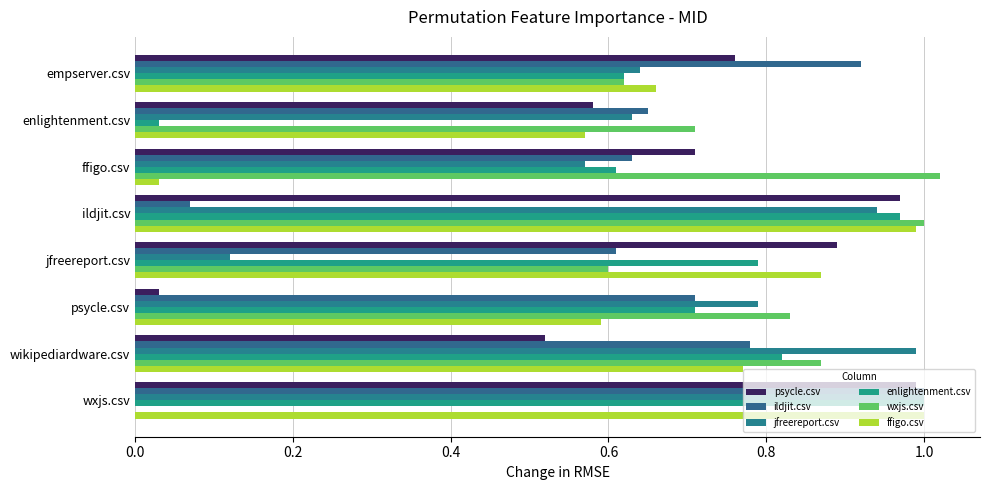

Which category has the highest value in the ildjit.csv series?

wxjs.csv